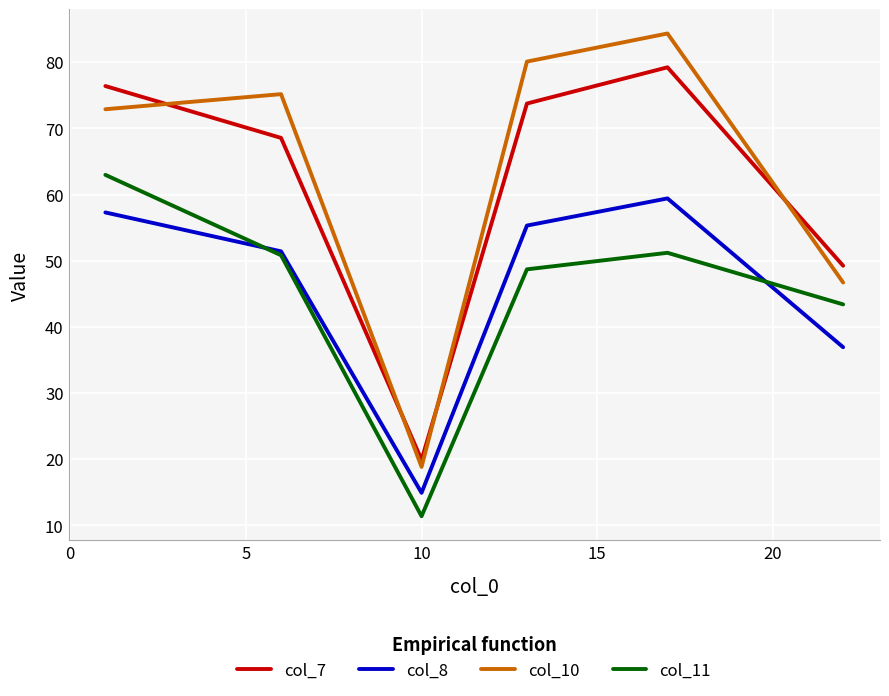

At how many categories does at least one series exceed 46?

5